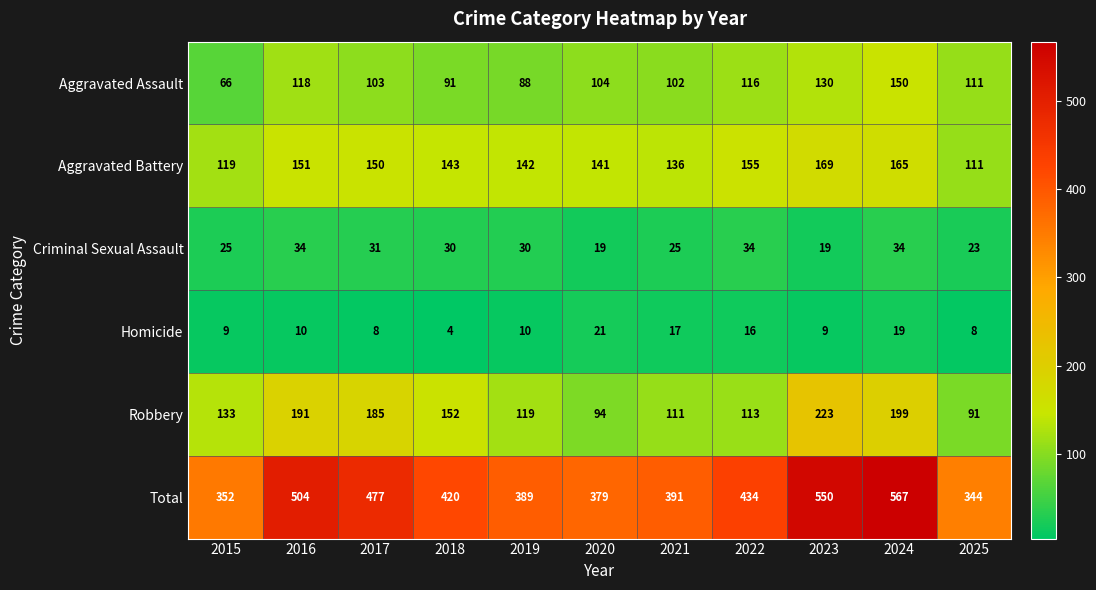

What is the total value across all series at 2020?

758